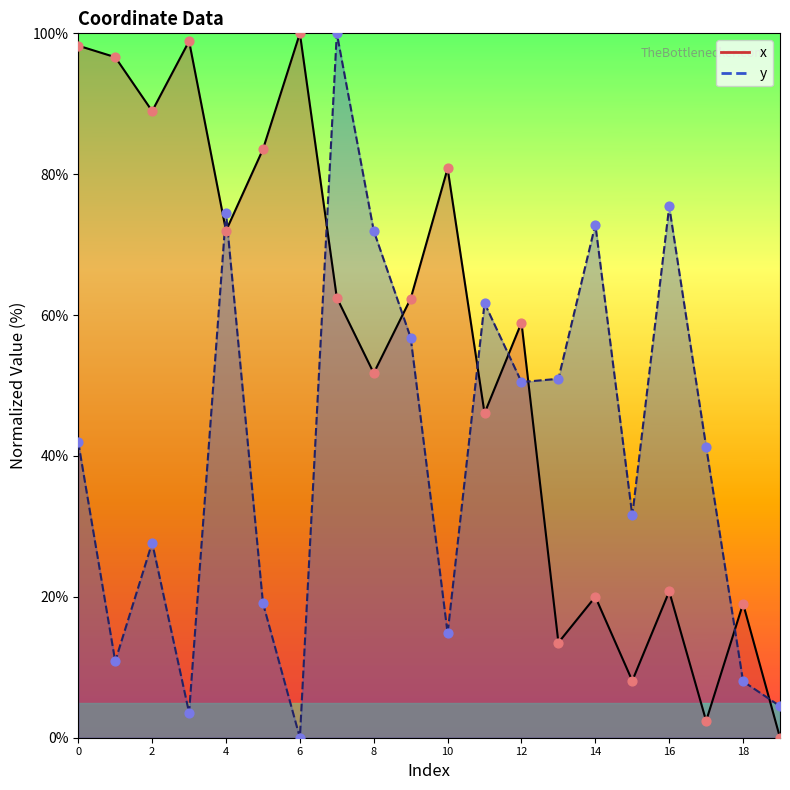

Is the value of x at 13 greater than the value of y at 7?

No